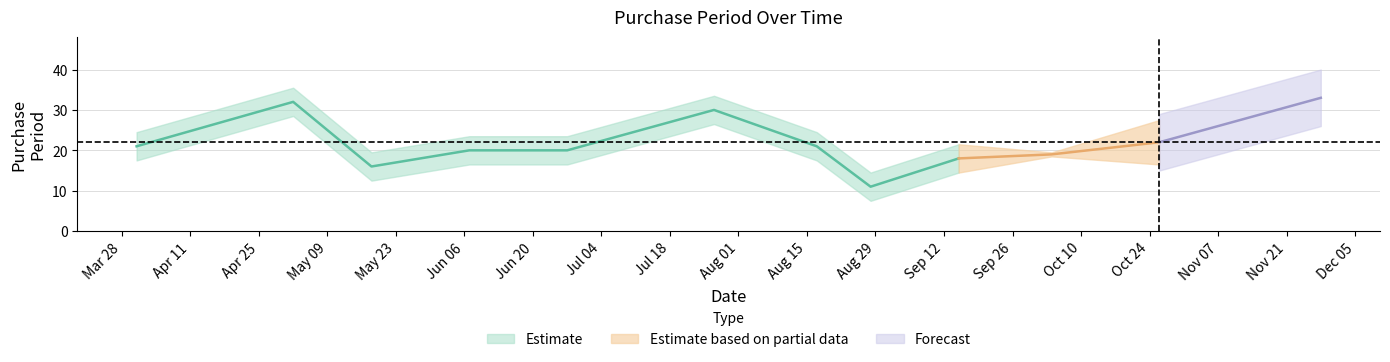

What is the sum of all values?

263